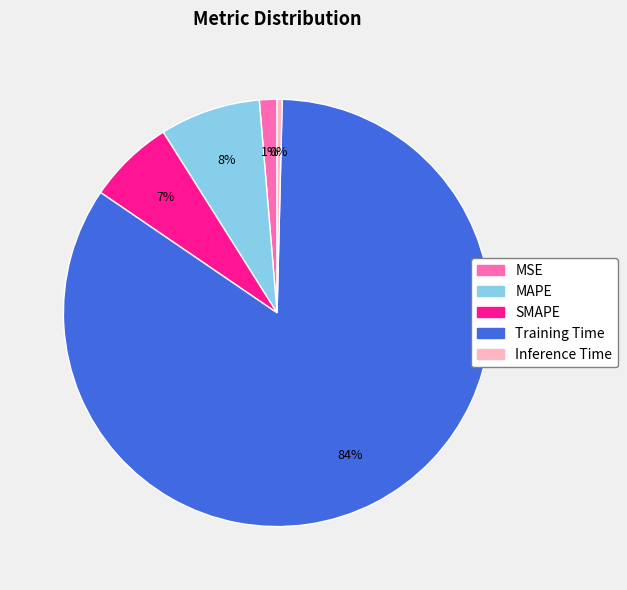

To the nearest percent, what is the average slice percentage?

20%